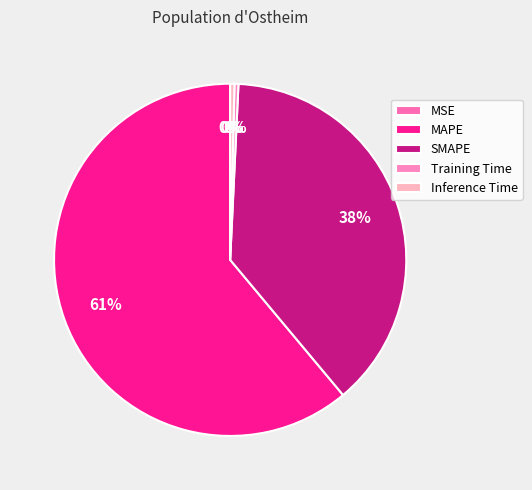

Which slice is the smallest?

MSE